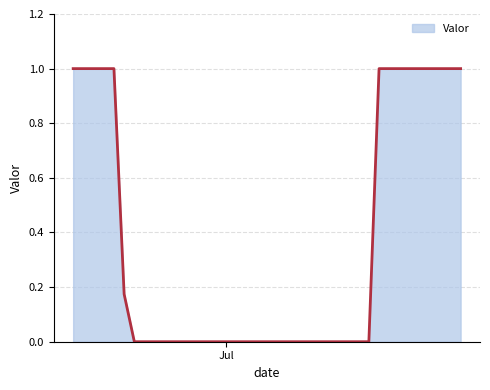

What is the greatest value displayed?

1.0